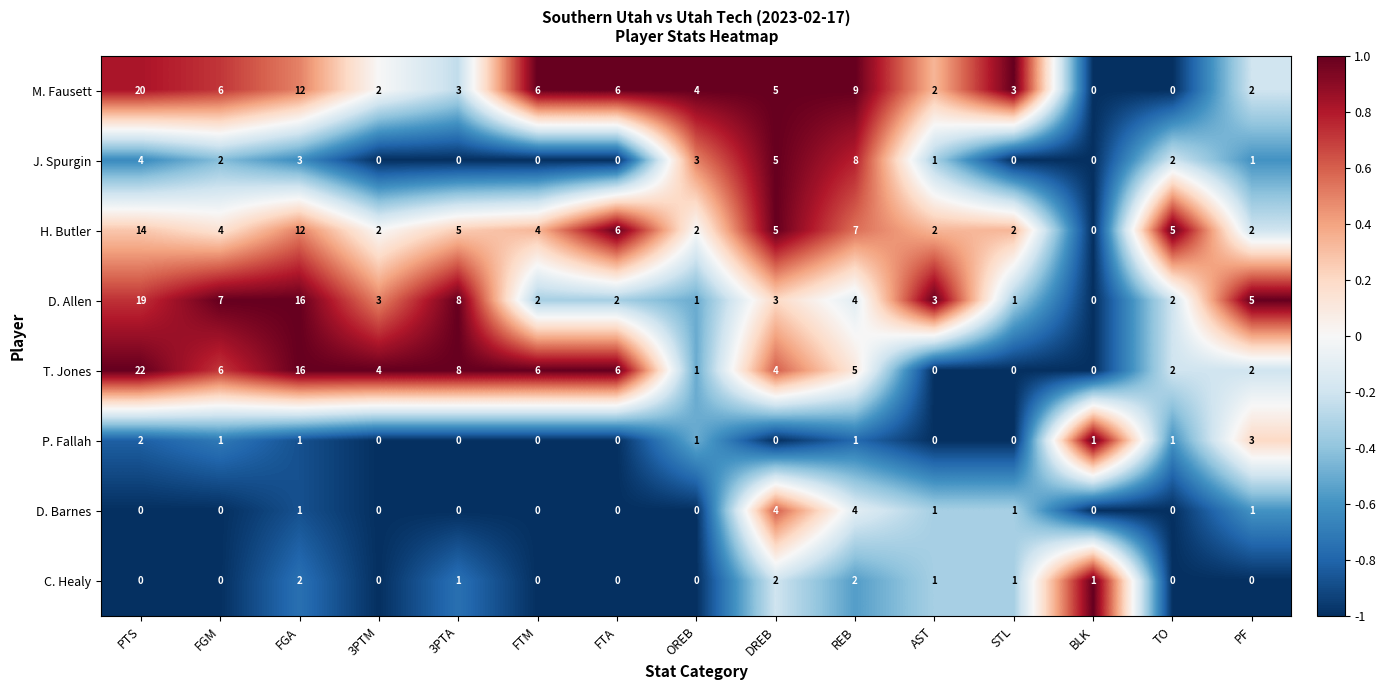

True or false: P. Fallah has a value of 0 at FGA.

False